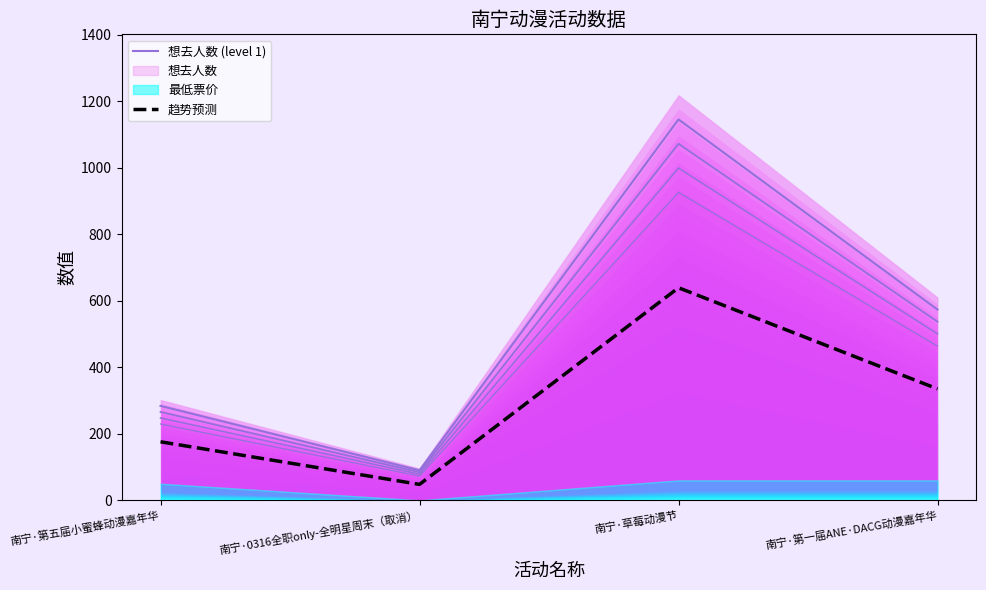

True or false: 趋势预测 and 想去人数 (level 1) cross at least once.

False